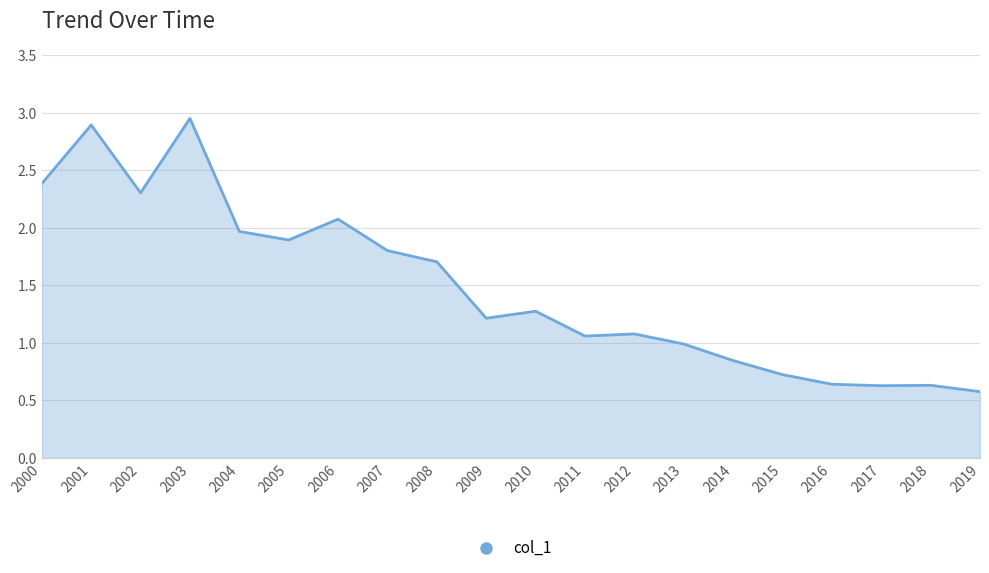

Which has a higher value, 2005 or 2015?

2005